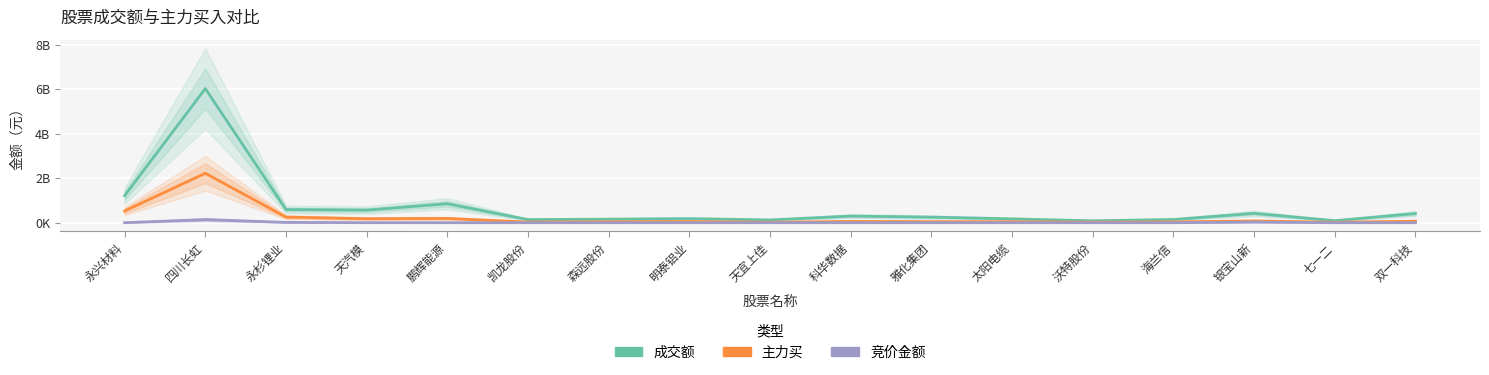

What position from the right is 天汽模?

14